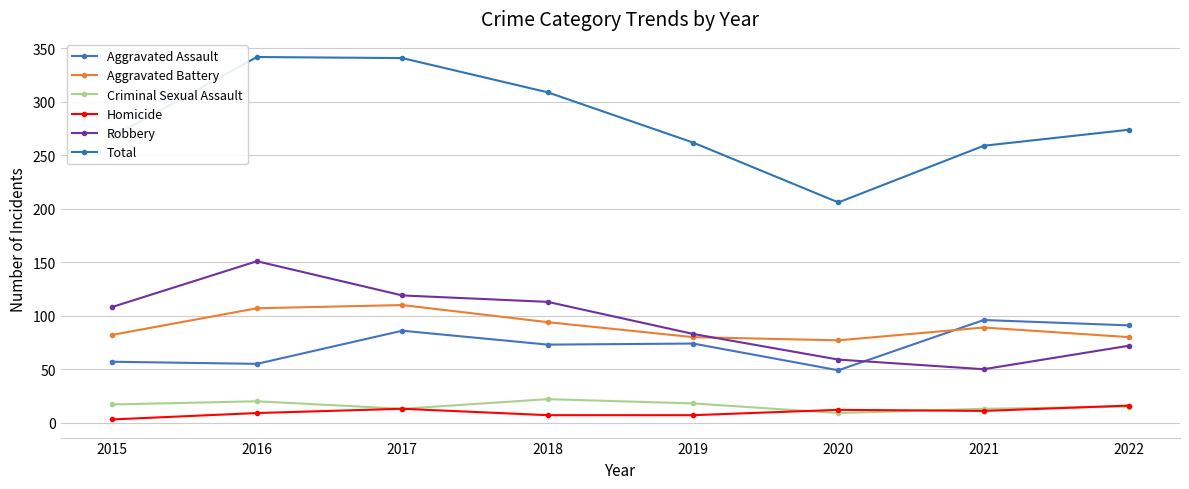

Is the value of Homicide at 2016 greater than the value of Aggravated Battery at 2018?

No